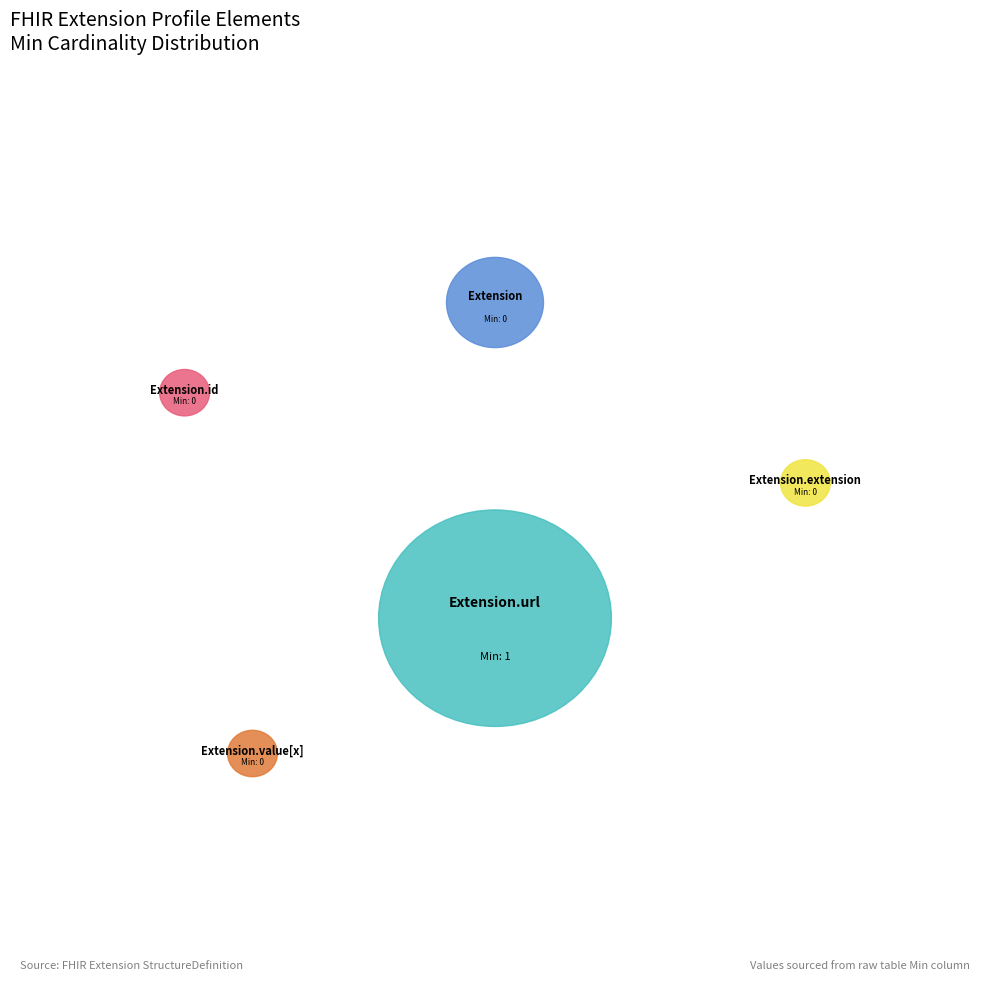

How many slices are in this pie chart?

5